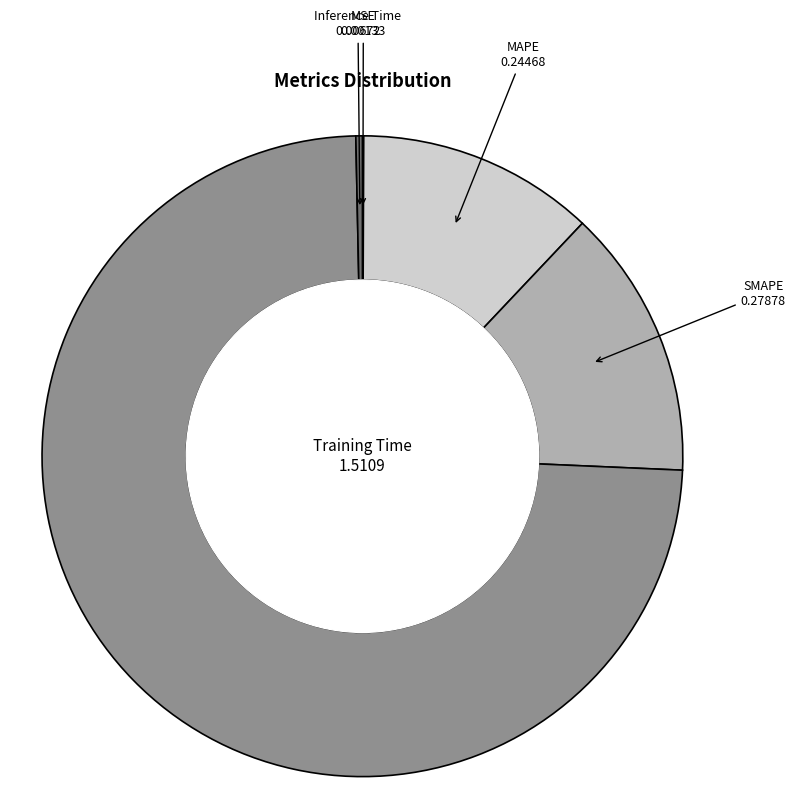

Which slice is the largest?

Training Time